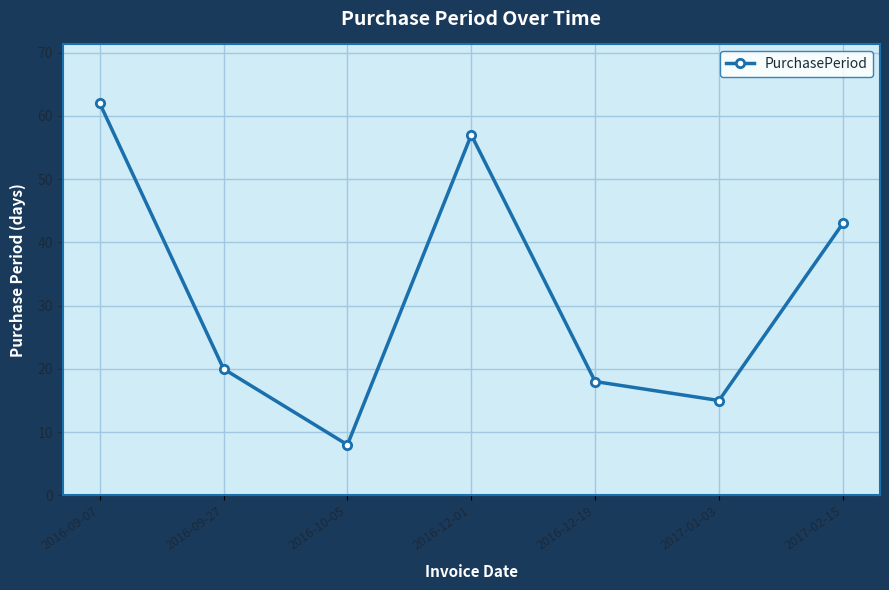

What is the maximum value shown in the chart?

62